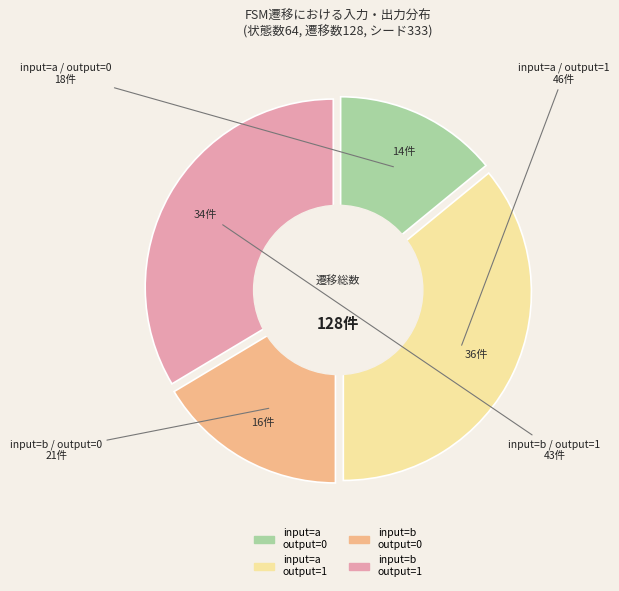

The output=0 / input=a slice represents 28% of the pie. True or false?

False